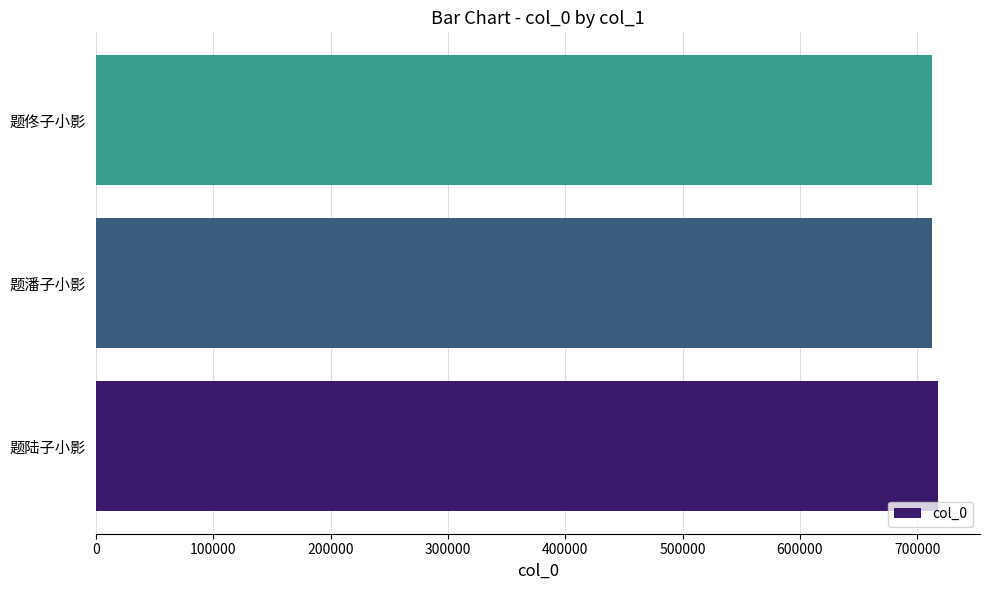

What is the sum of all values?

2142469